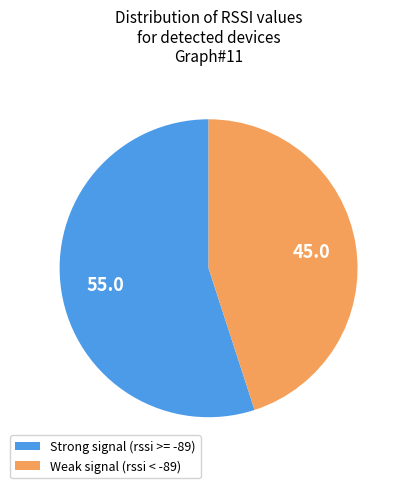

Count the number of slices in the pie.

2